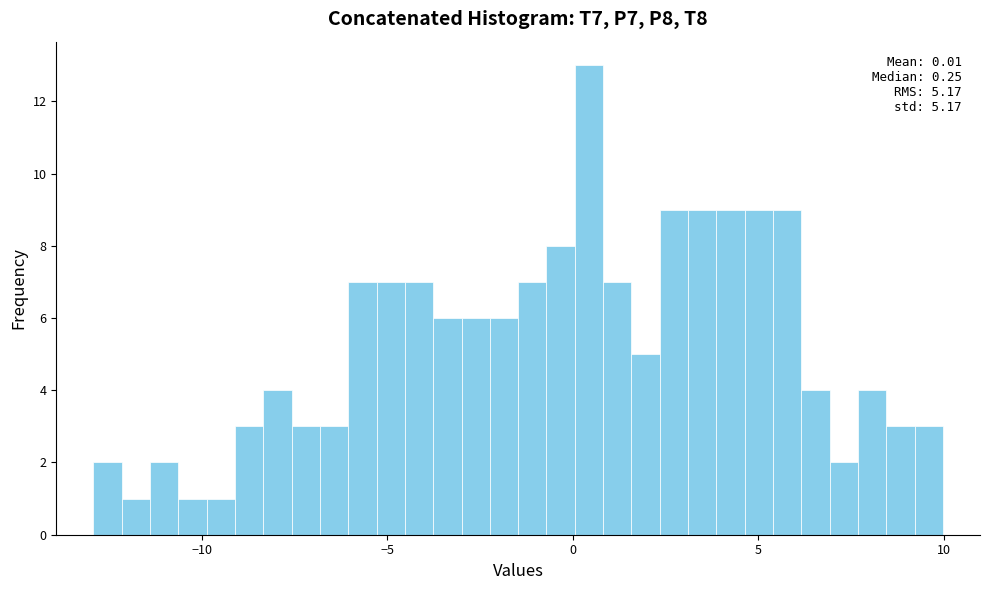

Read against the x-axis, roughly where is the centre of the tallest bar?

0.5